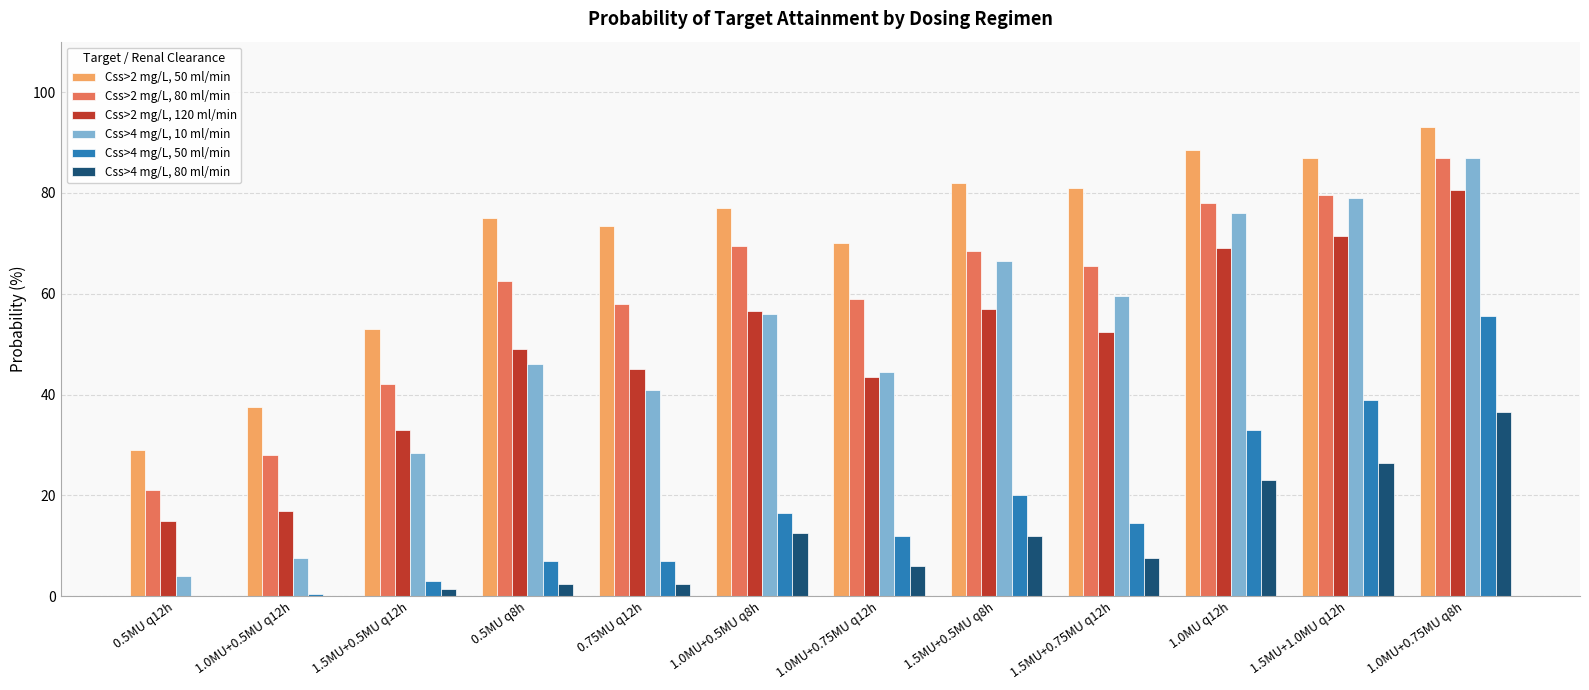

What is the sum of all Css>4 mg/L, 10 ml/min values?

595.5